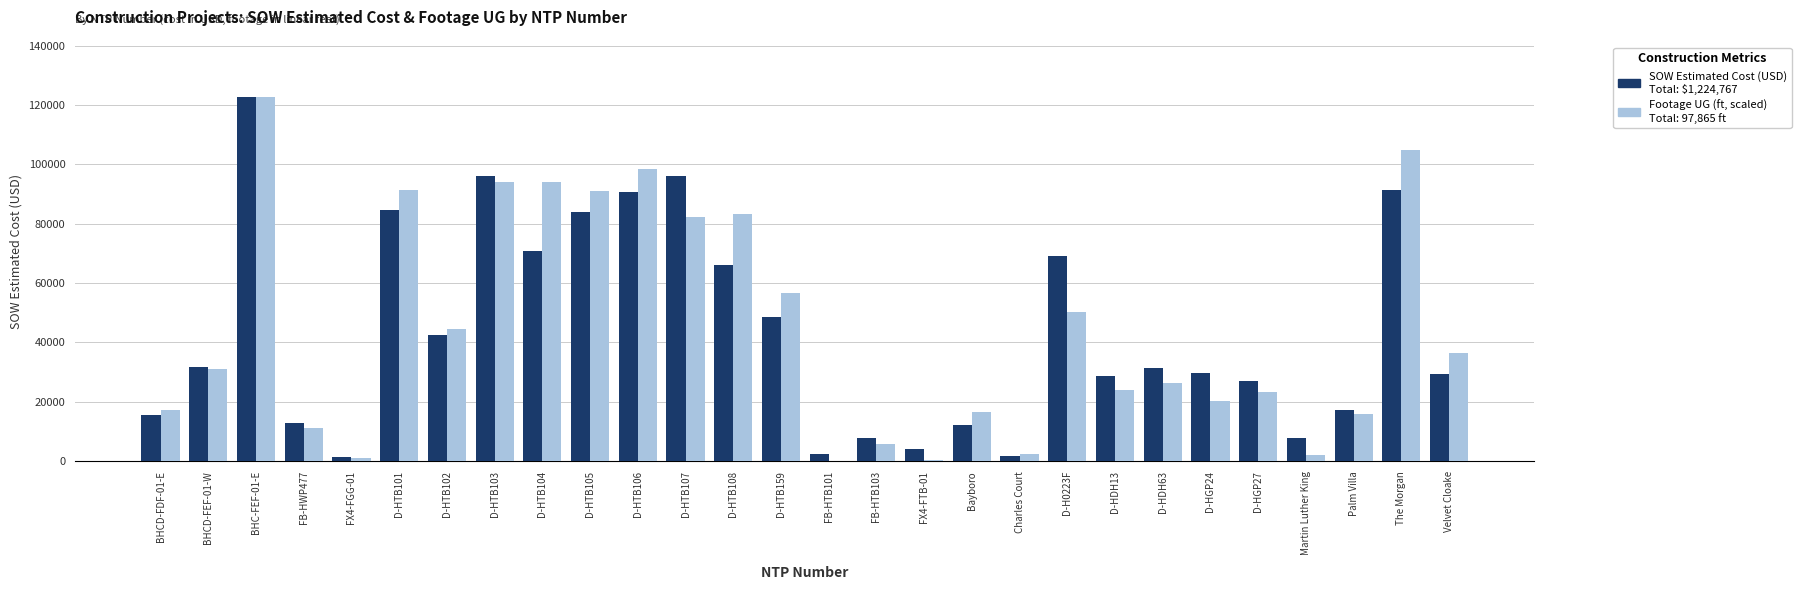

At which category is the sum across all series the highest?

BHC-FEF-01-E